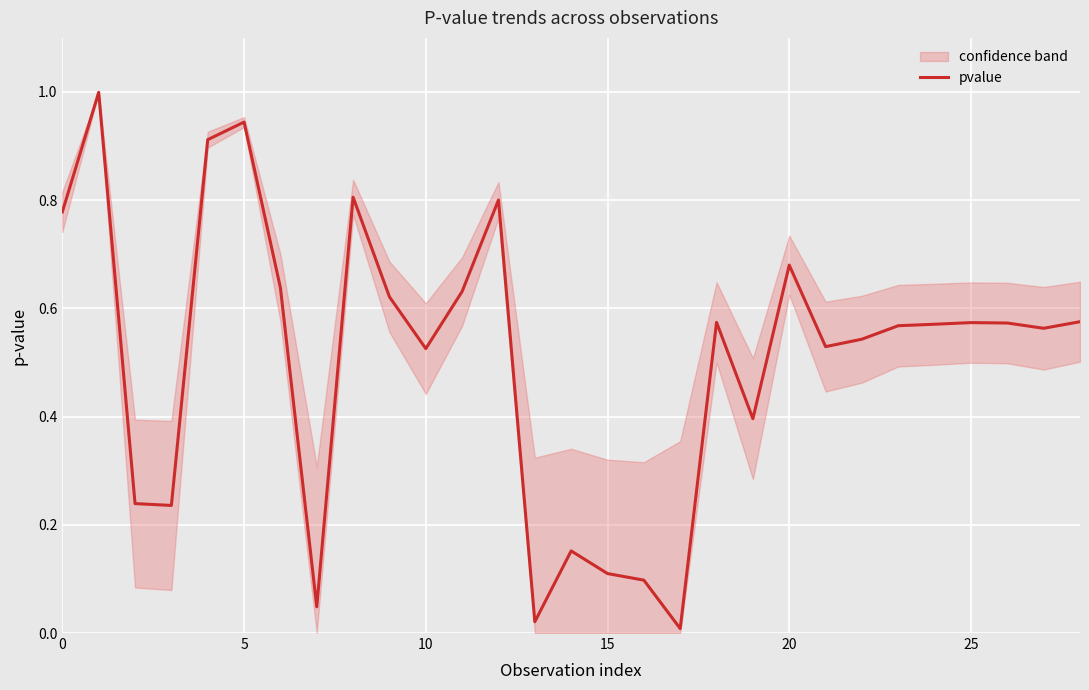

How many categories are shown in the chart?

29